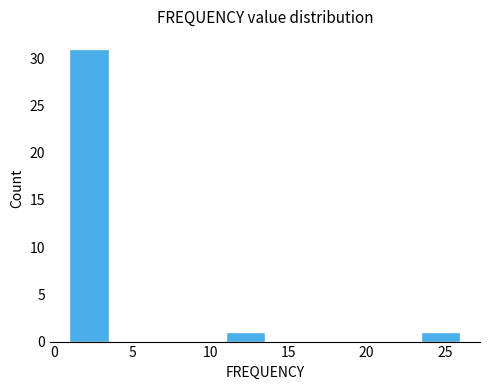

How tall is the bar that spans 23.5 to 26.0 on the x-axis? The values are not printed on the chart, so give them approximately, as read against the axis.

1